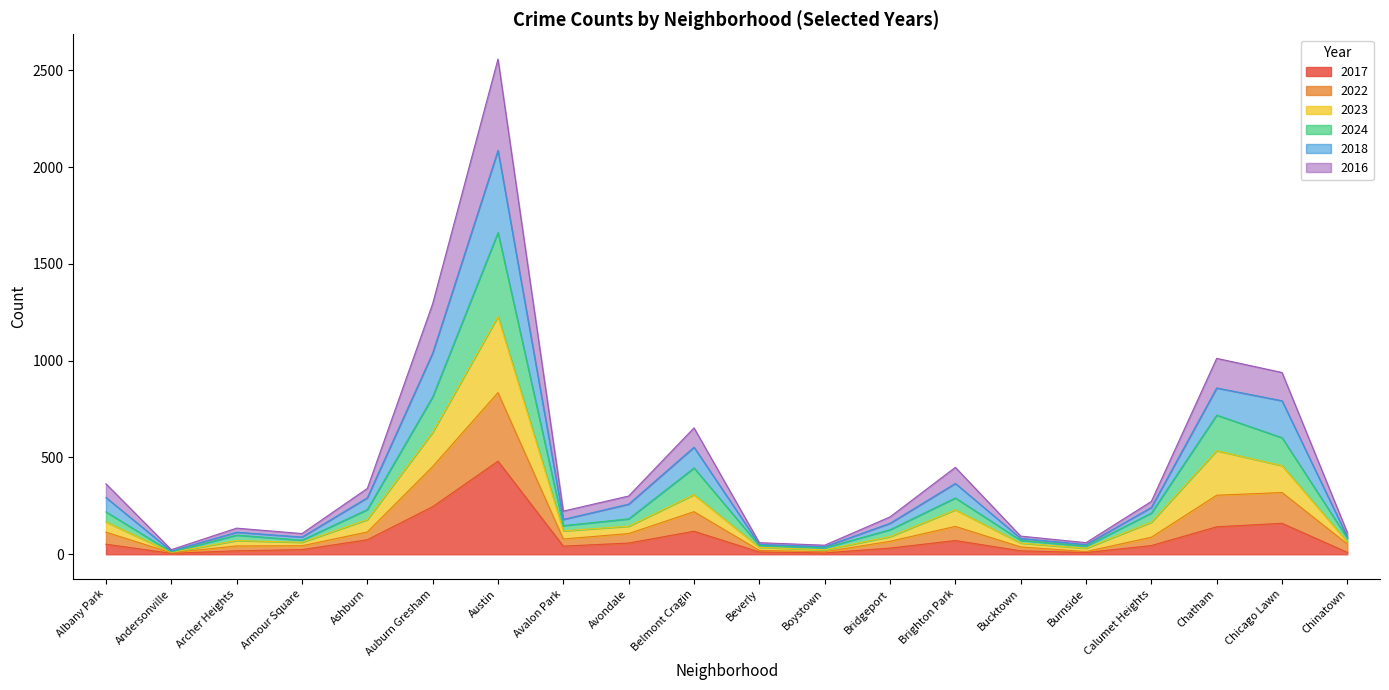

At which category is the sum across all series the highest?

Austin